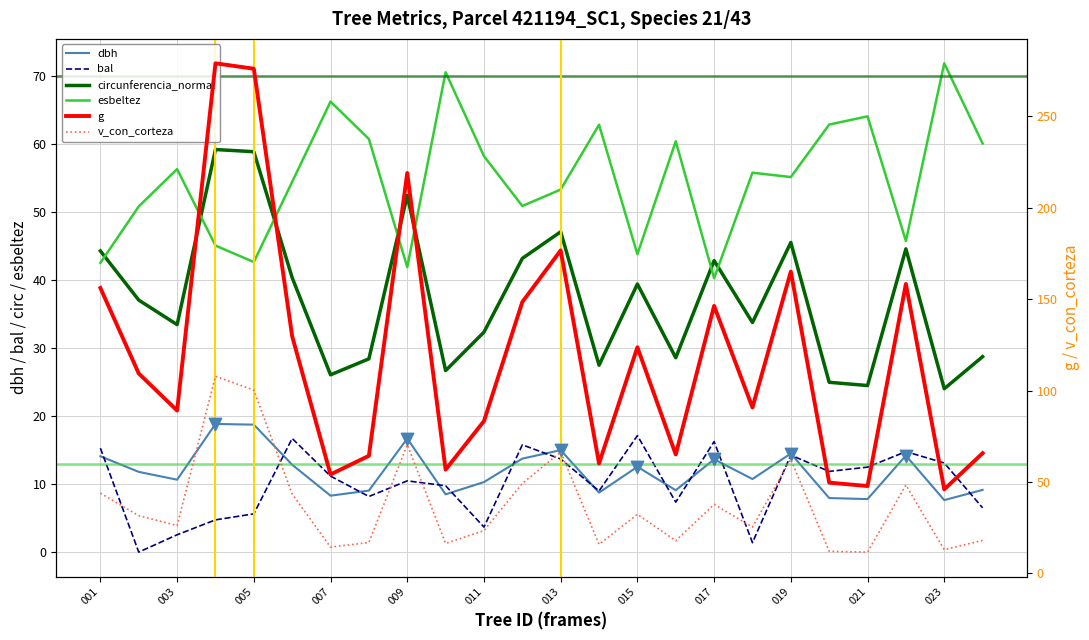

Which series has the largest Y range (max minus min)?

g